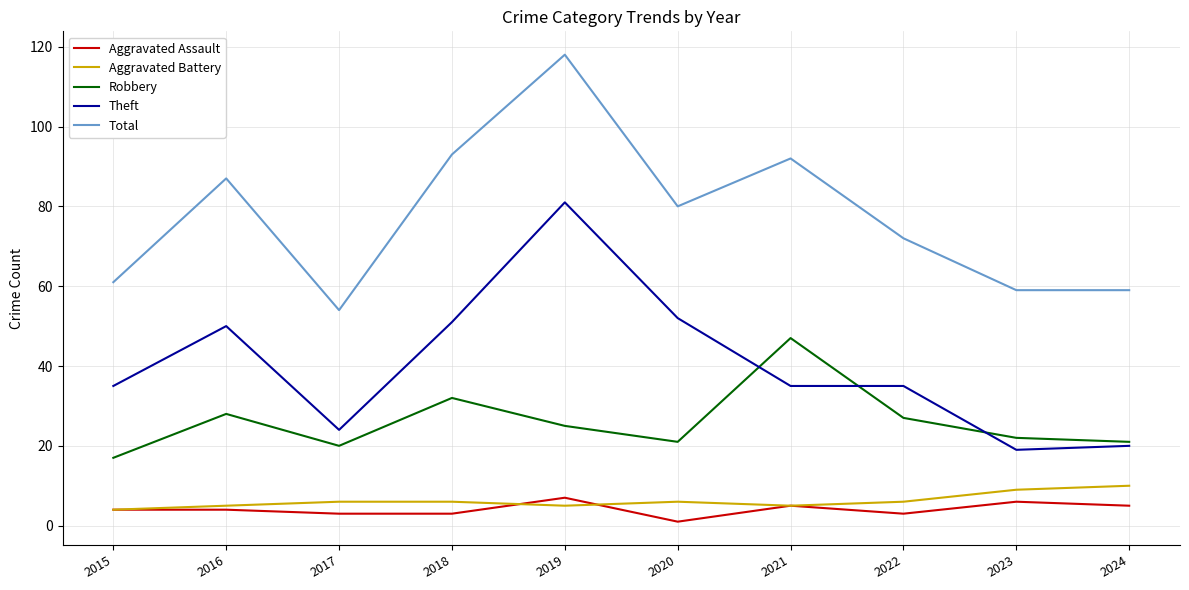

Is the value of Total at 2024 greater than the value of Aggravated Battery at 2023?

Yes